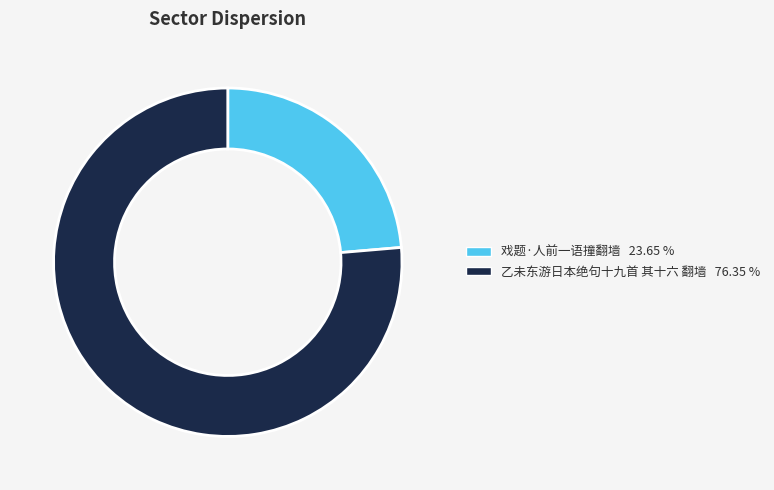

Between 乙未东游日本绝句十九首 其十六 翻墙 and 戏题·人前一语撞翻墙, which is larger?

乙未东游日本绝句十九首 其十六 翻墙